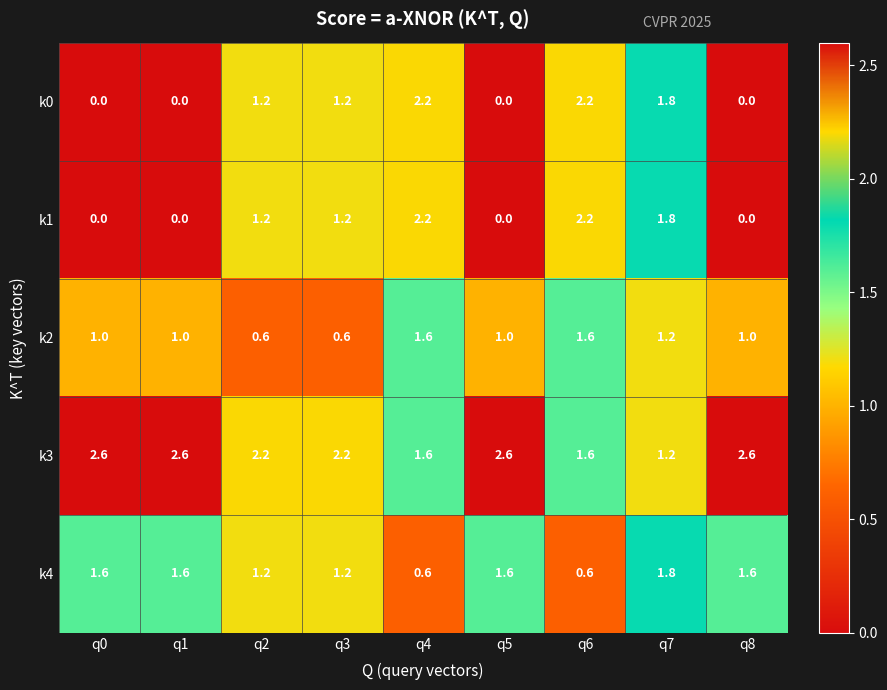

Is the value of k1 at q8 greater than the value of k3 at q2?

No